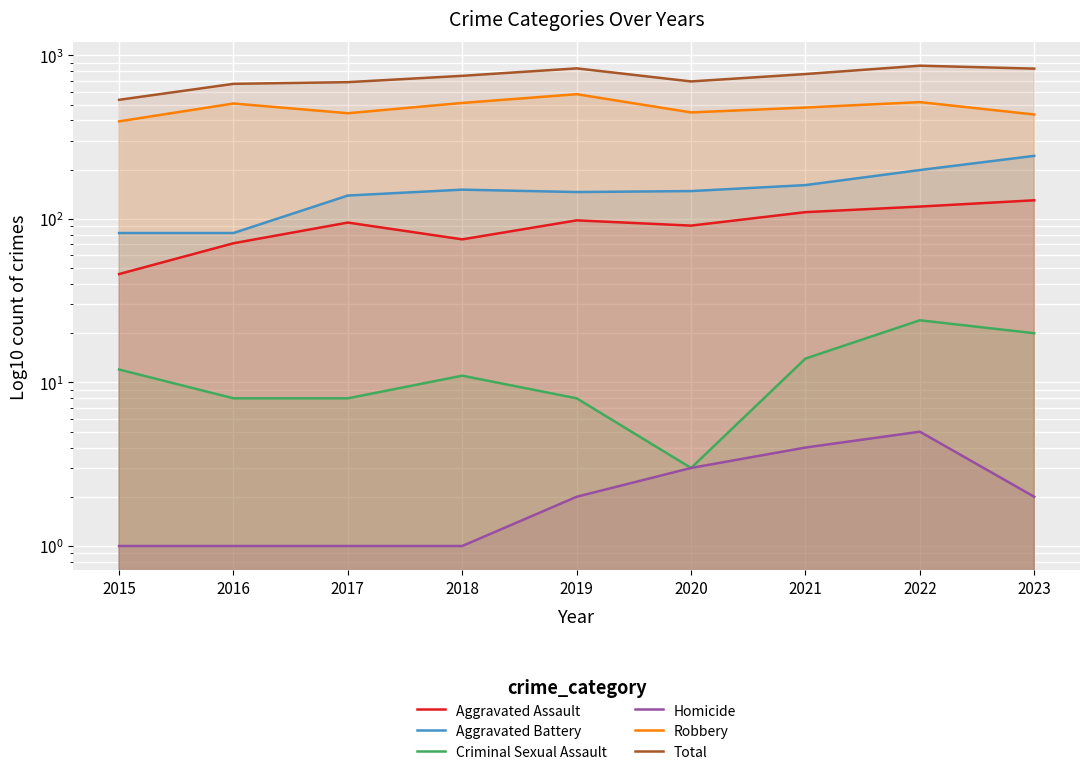

True or false: Aggravated Battery and Total intersect in this chart.

False